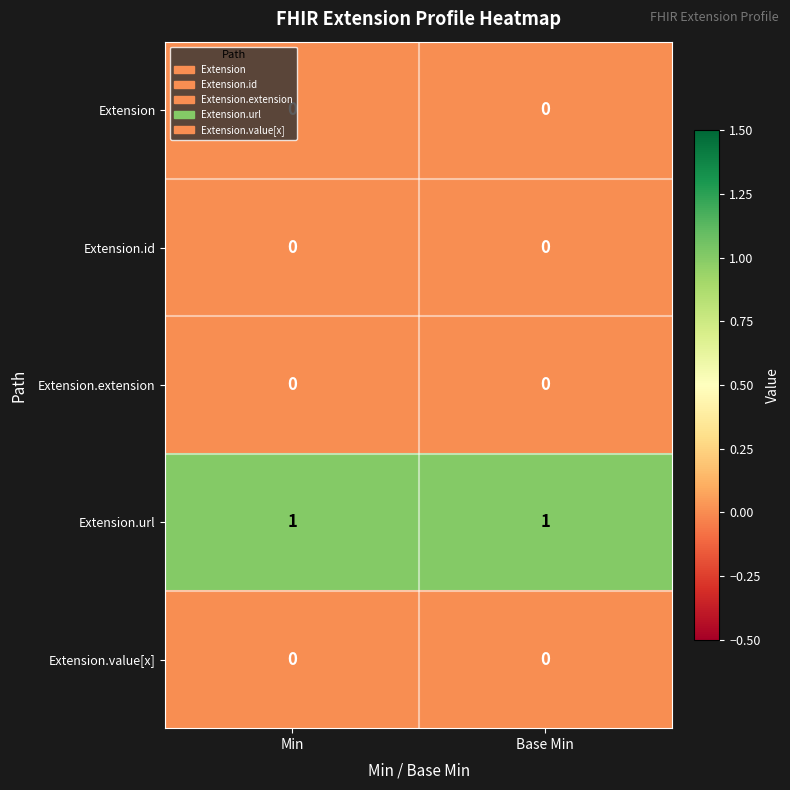

The value of Extension.url at Min is 0. True or false?

False